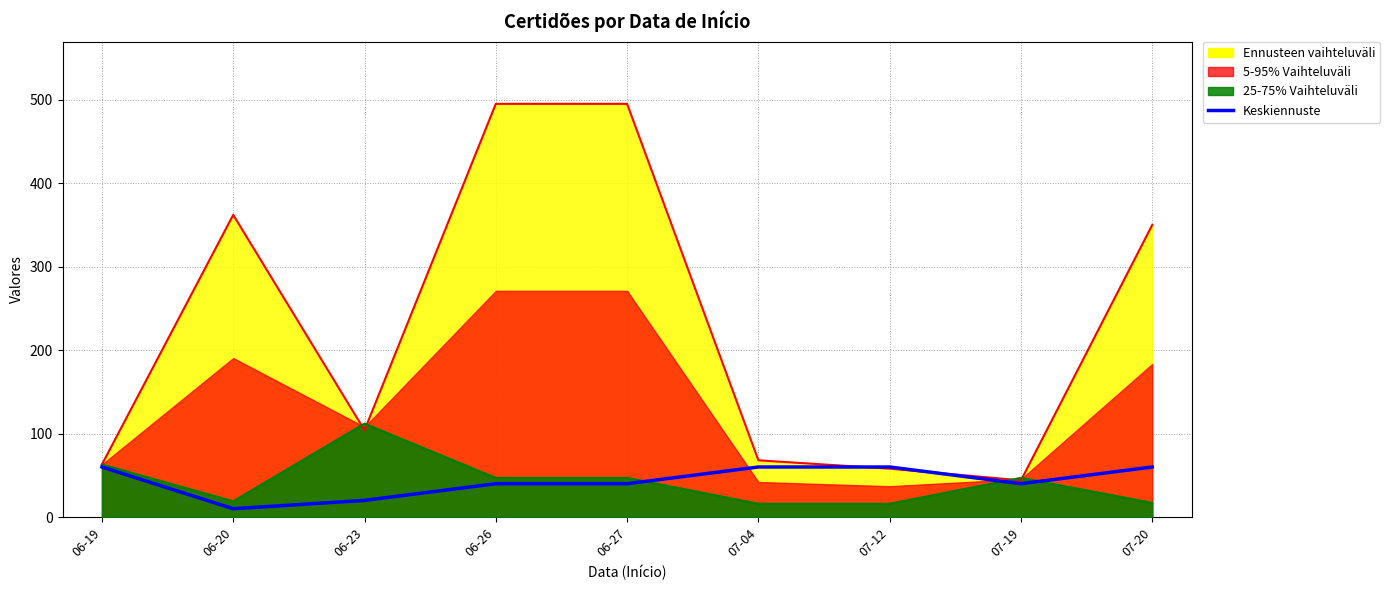

Rank the categories by value from lowest to highest.

06-20, 06-23, 06-26, 06-27, 07-19, 06-19, 07-04, 07-12, 07-20